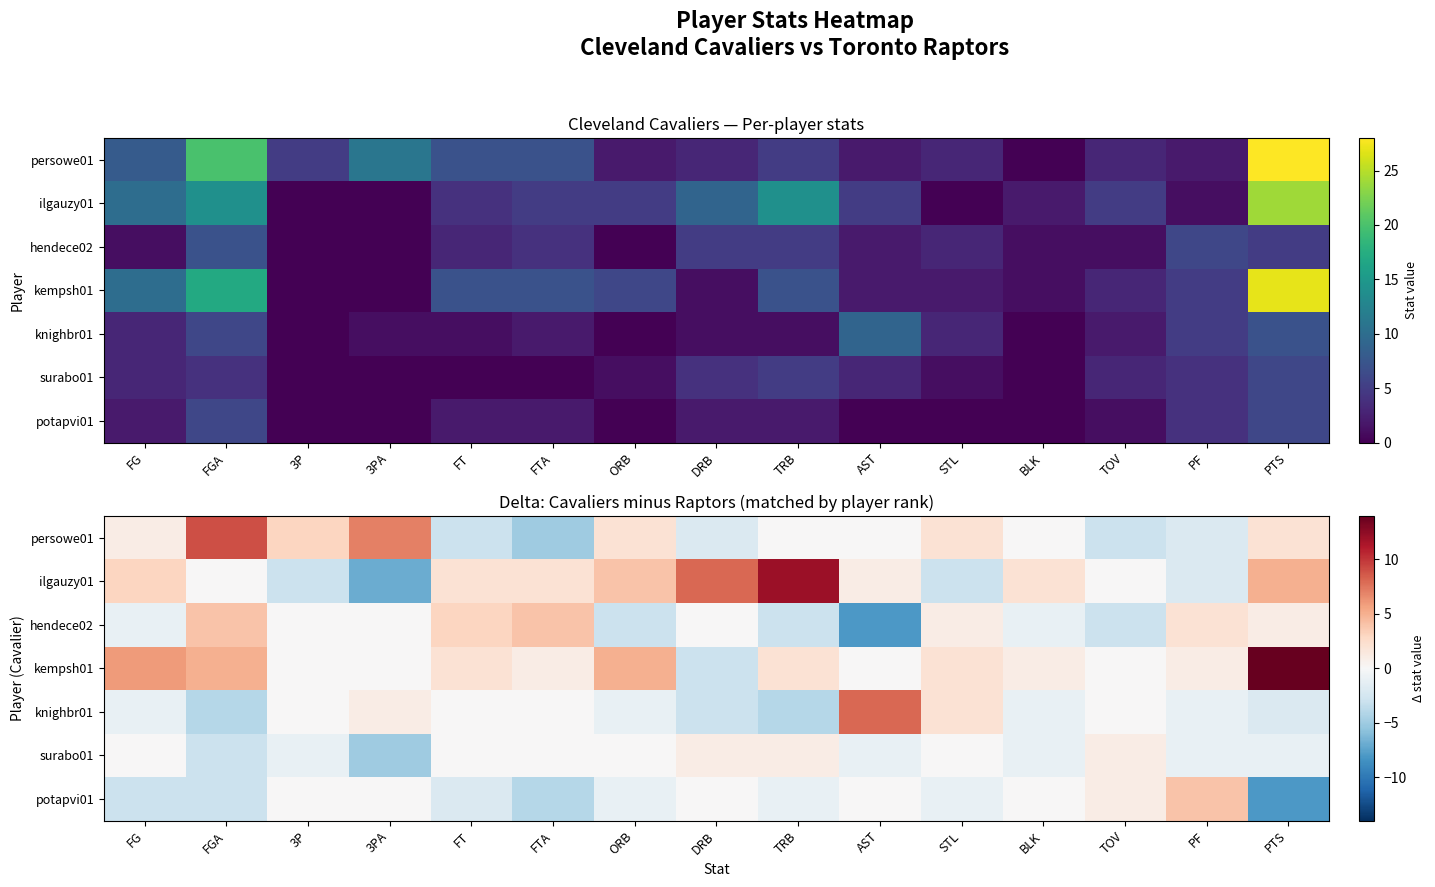

What is the difference between the maximum and minimum values in the potapvi01 series?

12